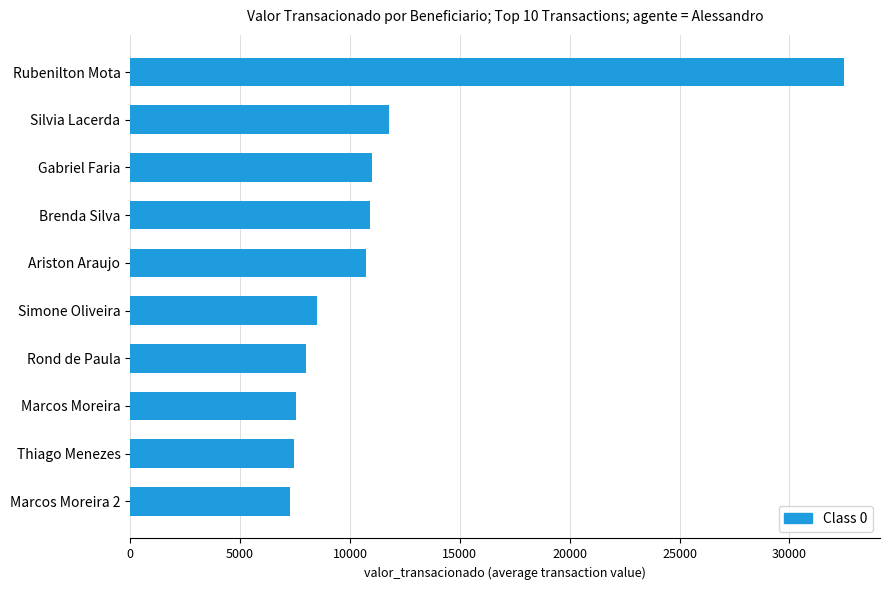

Is it true that the value at Marcos Moreira 2 is 3337.5?

False